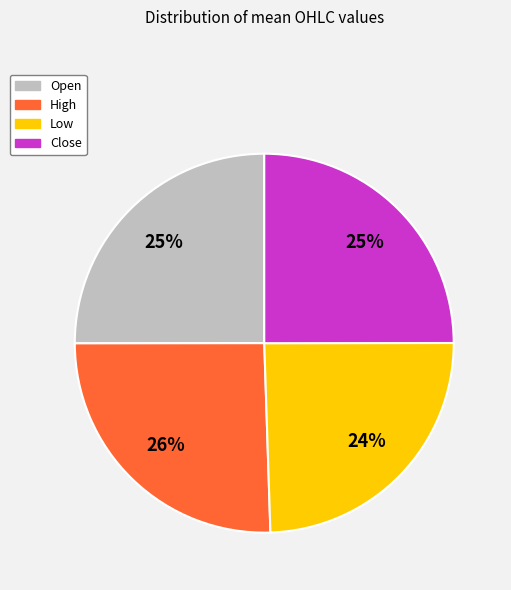

Is High the majority of the pie?

No